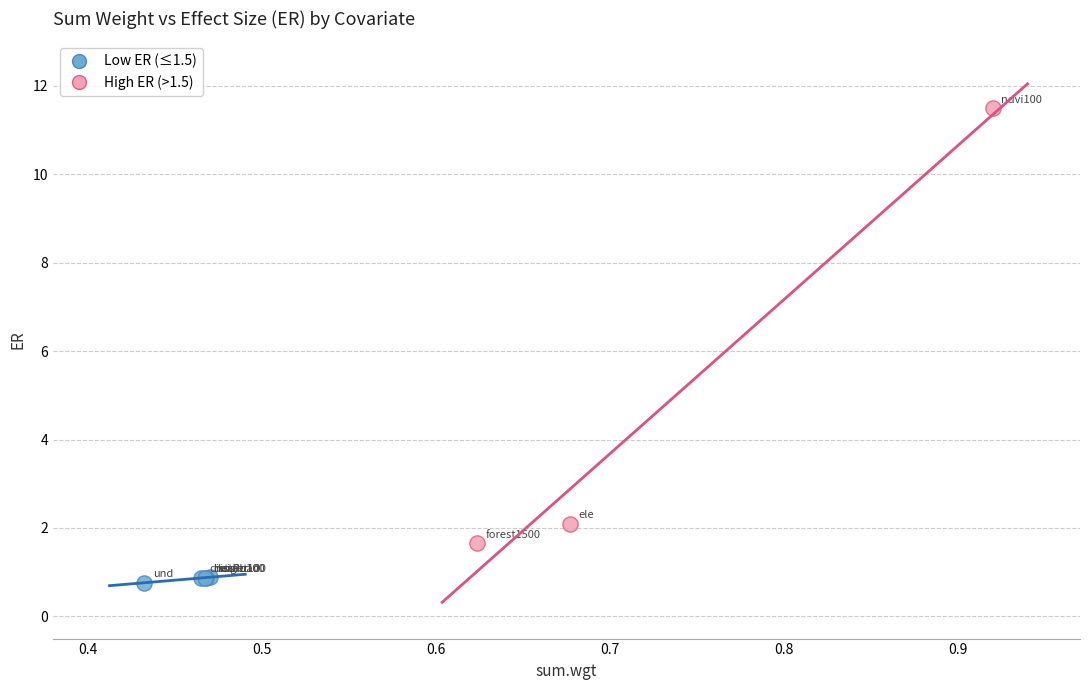

Which series reaches the maximum Y coordinate?

High ER (>1.5)